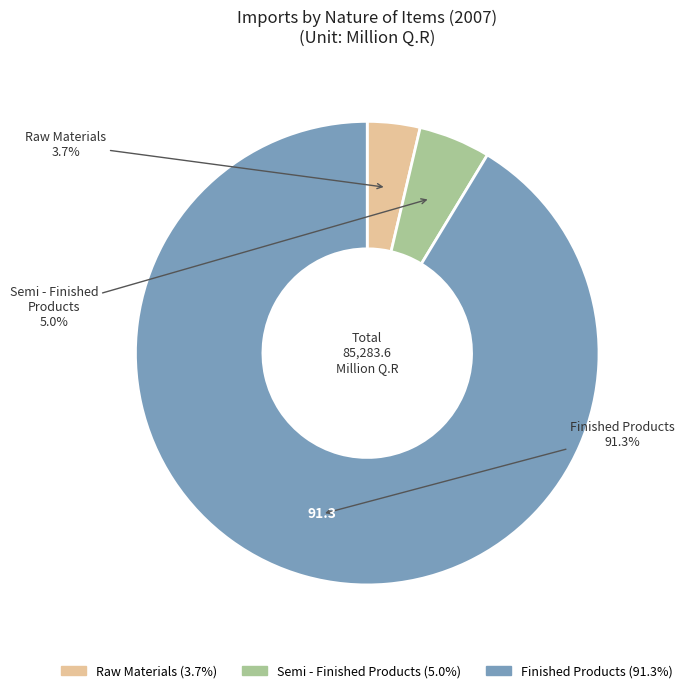

To the nearest percent, what is the average slice percentage?

33%